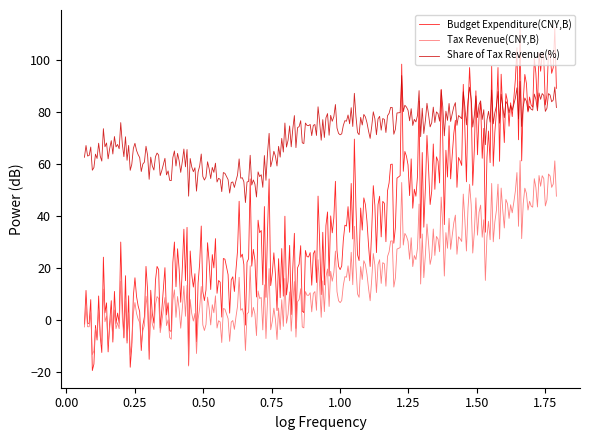

Which series has the largest range (max minus min)?

Budget Expenditure(CNY,B)